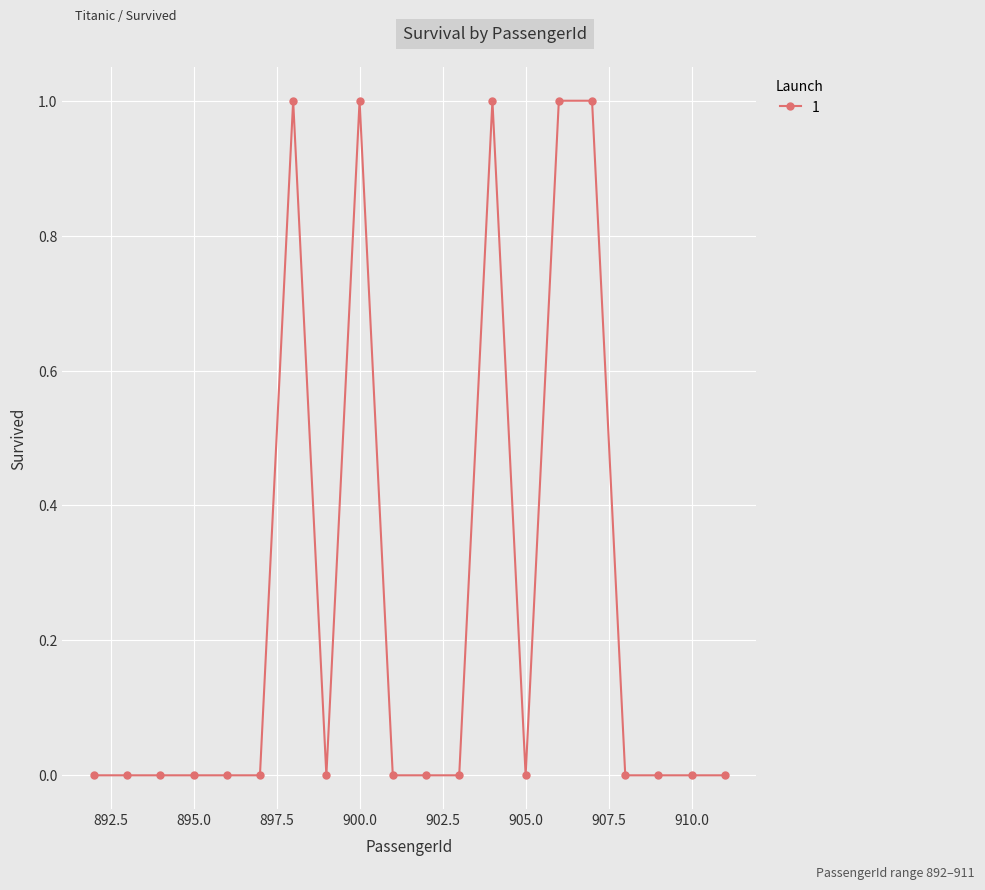

Reading left to right, list all the values displayed in this chart.

0	0	0	0	0	0	1	0	1	0	0	0	1	0	1	1	0	0	0	0